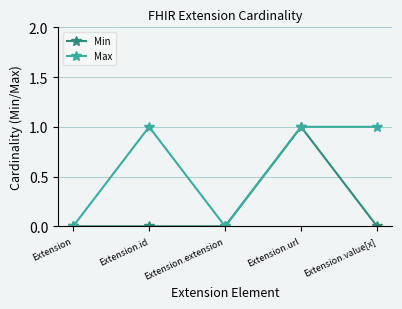

Rank the series by their average value, from lowest to highest.

Min, Max